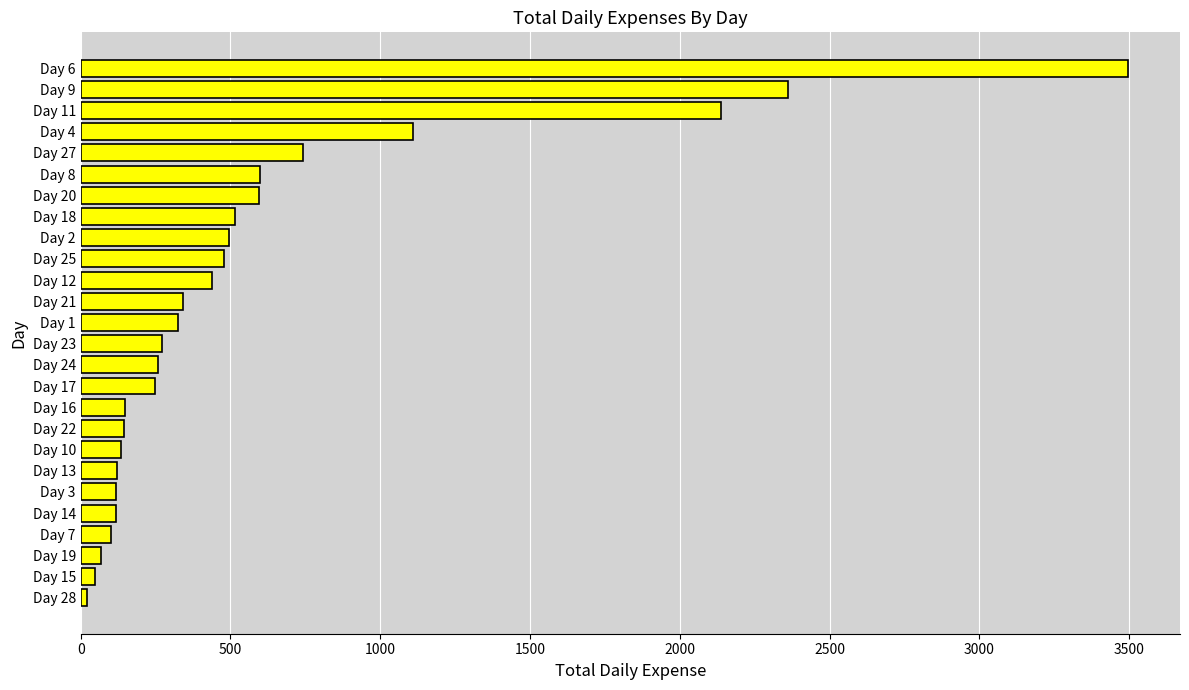

Which category has the highest value across all series?

Day 6